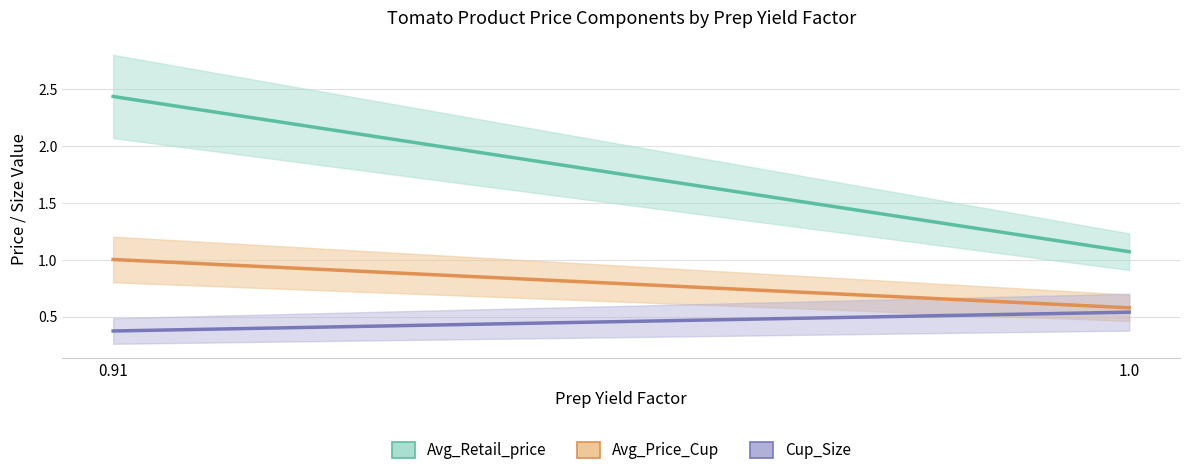

Where is Cup_Size nearest to the value 0?

0.91